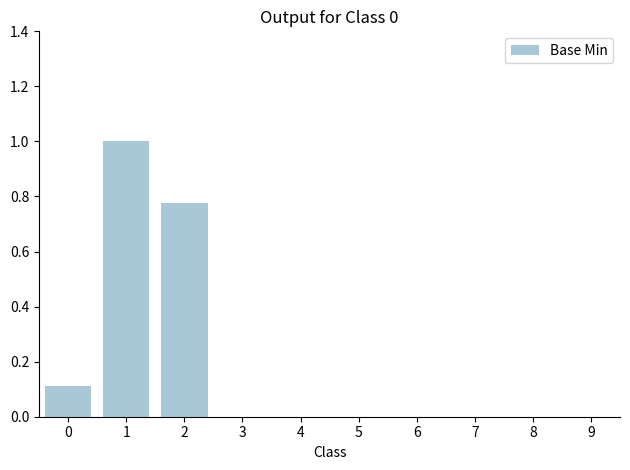

Does the chart contain stacked bars?

No